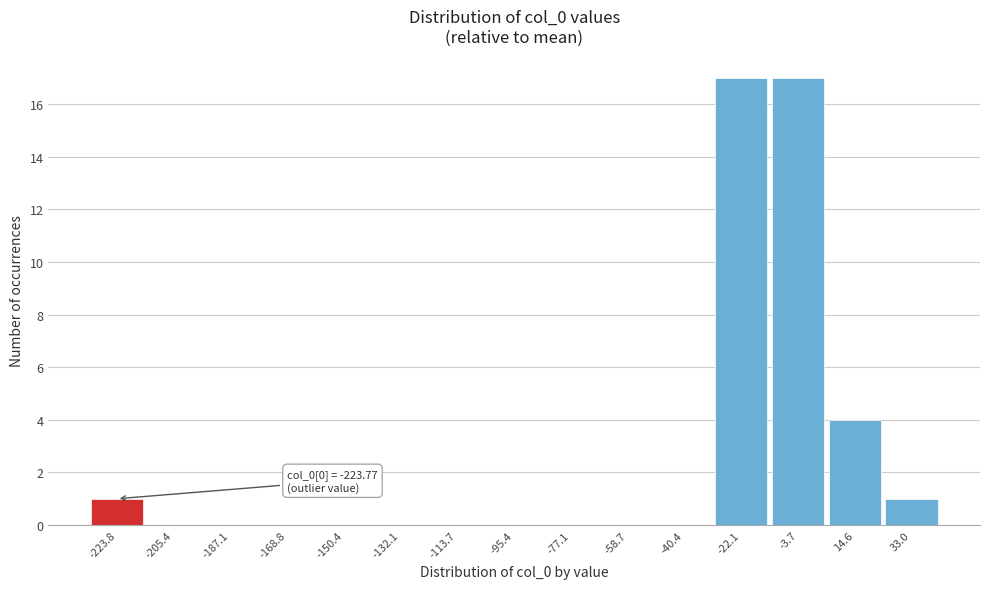

Reading left to right, what are all the values shown in this chart?

-223.8=1	-205.4=0	-187.1=0	-168.8=0	-150.4=0	-132.1=0	-113.7=0	-95.4=0	-77.1=0	-58.7=0	-40.4=0	-22.1=17	-3.7=17	14.6=4	33.0=1